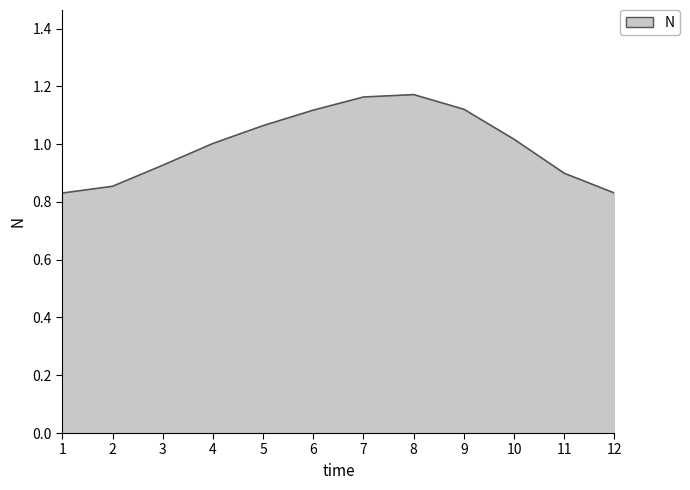

Which has a higher value, 2 or 9?

9